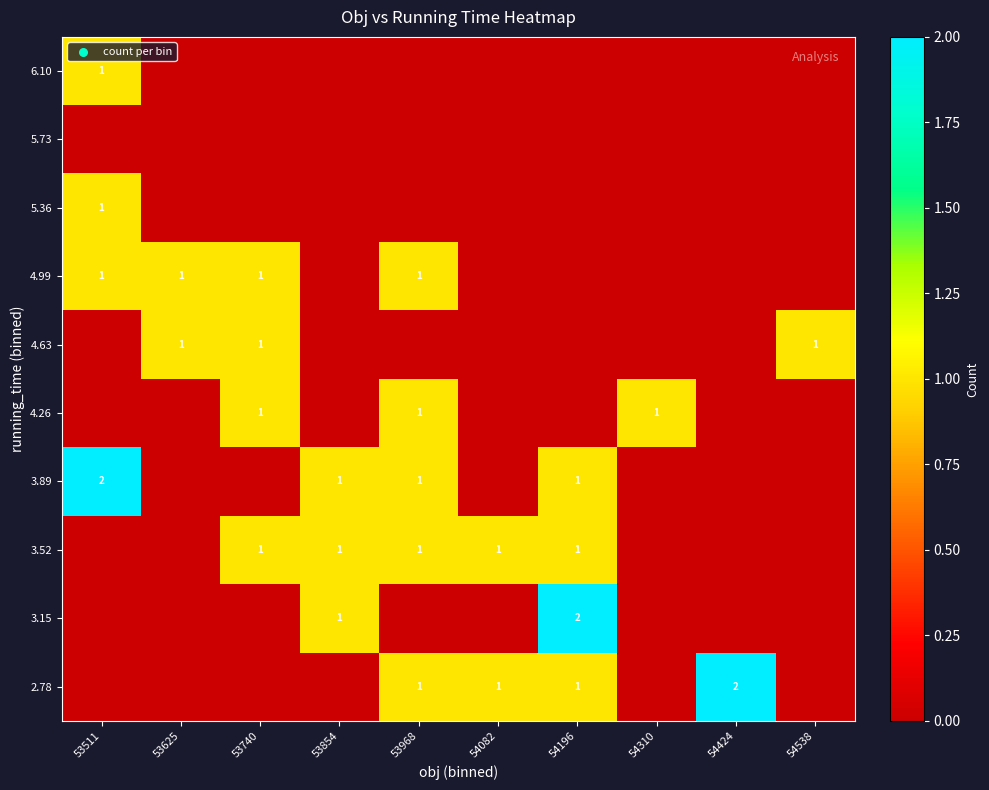

The 3.15 series shows 1 at 53854. True or false?

True